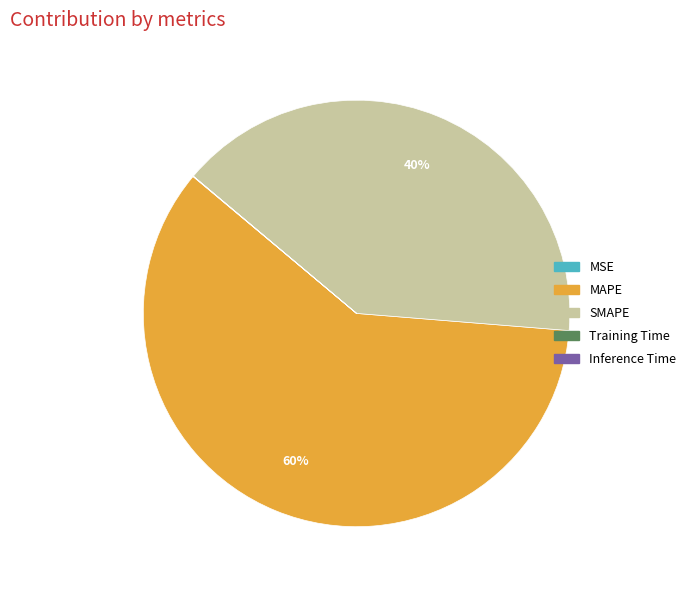

Which category has the biggest portion of the pie?

MAPE